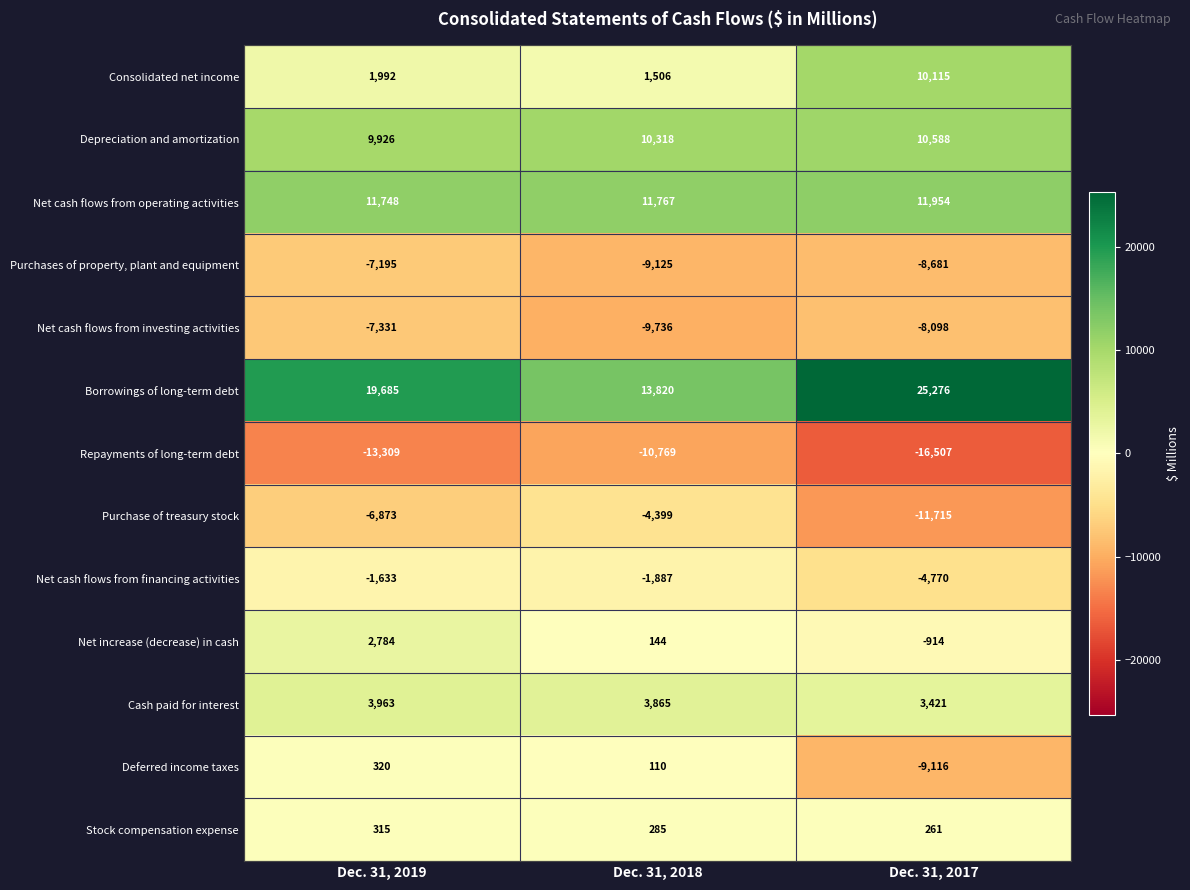

How many distinct data groups are displayed?

13